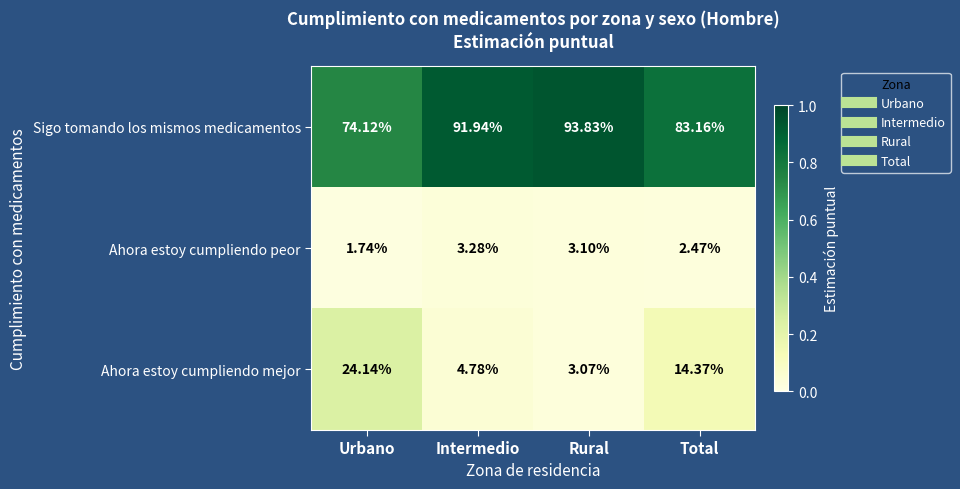

What is the maximum value shown in the chart?

93.8